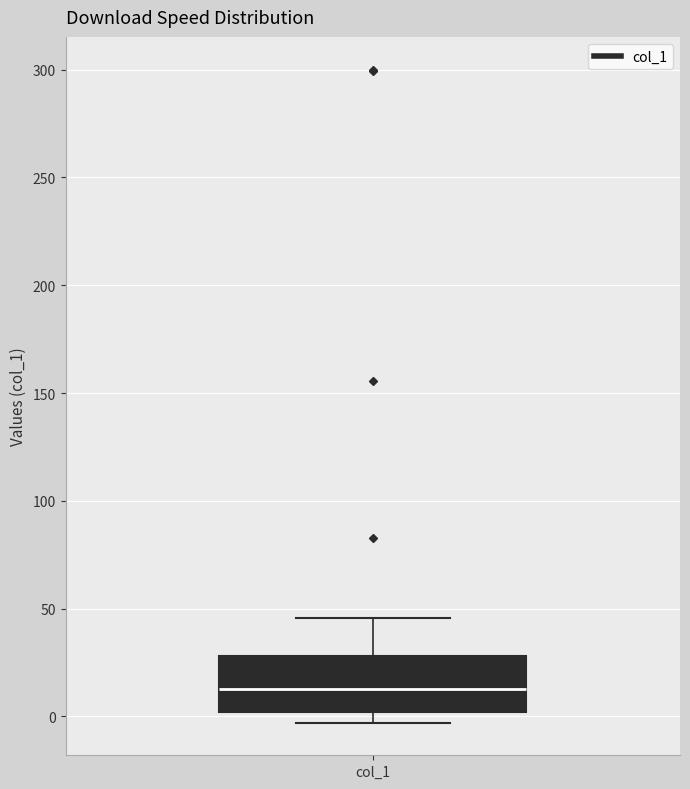

Where is the upper edge of the box for col_1 on the y-axis? The values are not printed on the chart, so give them approximately, as read against the axis.

30